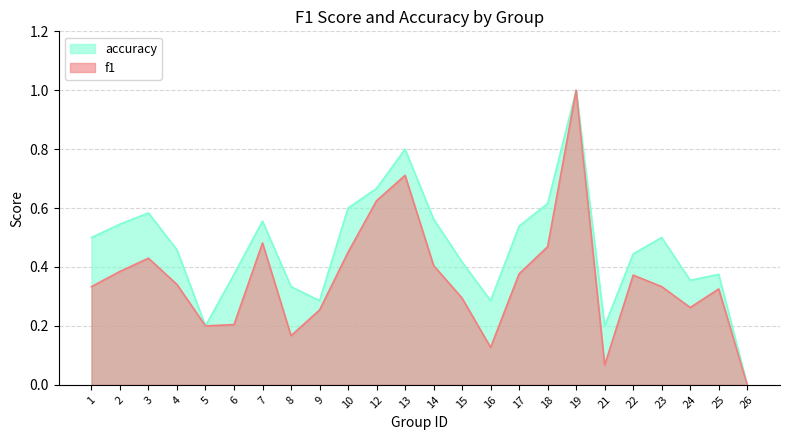

What is the sum of all accuracy values?

11.2